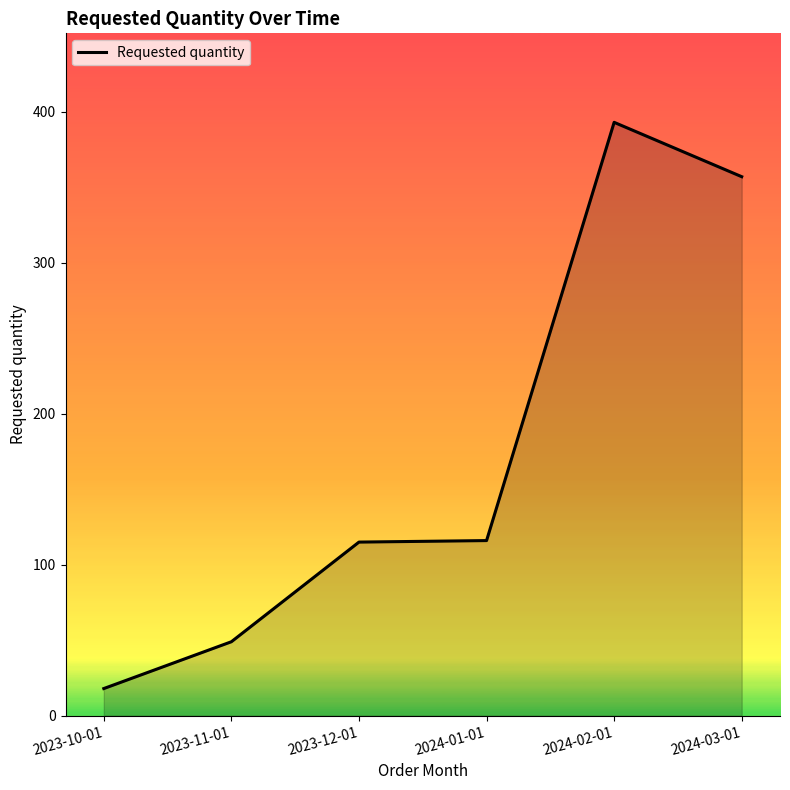

What is the minimum value shown in the chart?

18